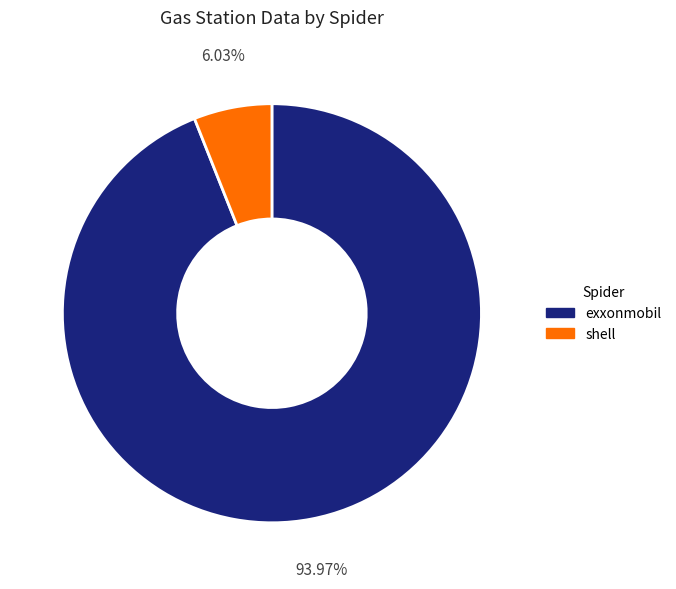

Is exxonmobil the majority of the pie?

Yes